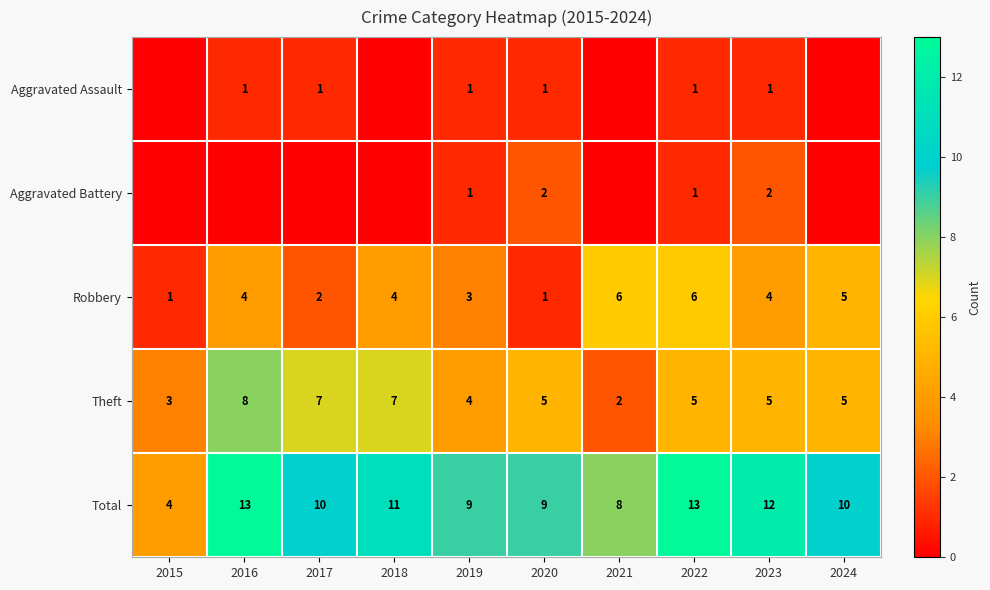

Is the value of Theft at 2020 greater than the value of Total at 2018?

No